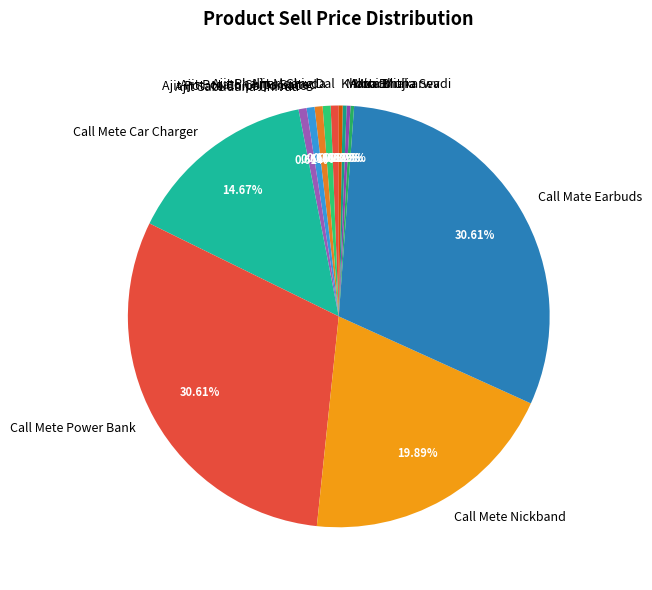

What is the ratio of the value at Call Mete Power Bank to the value at Monaco?

103.0